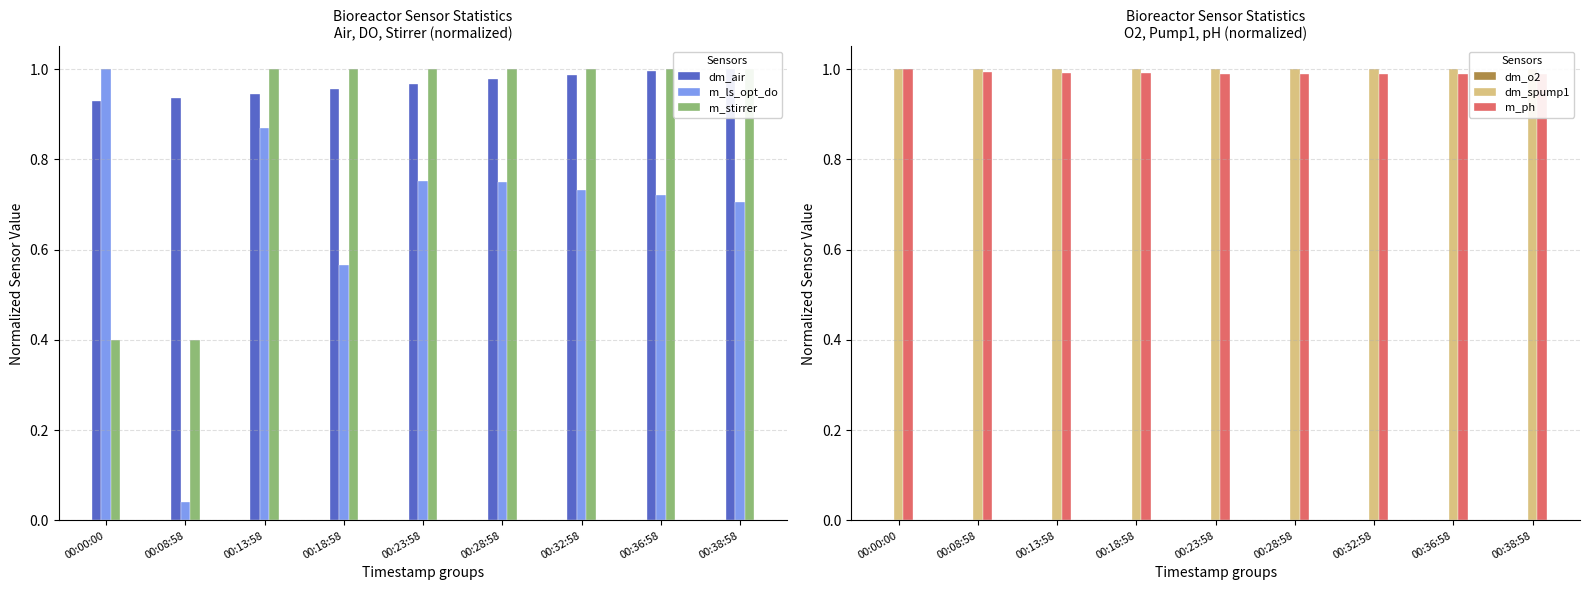

List the labels in order of dm_o2 value, largest first.

00:00:00, 00:08:58, 00:13:58, 00:18:58, 00:23:58, 00:28:58, 00:32:58, 00:36:58, 00:38:58